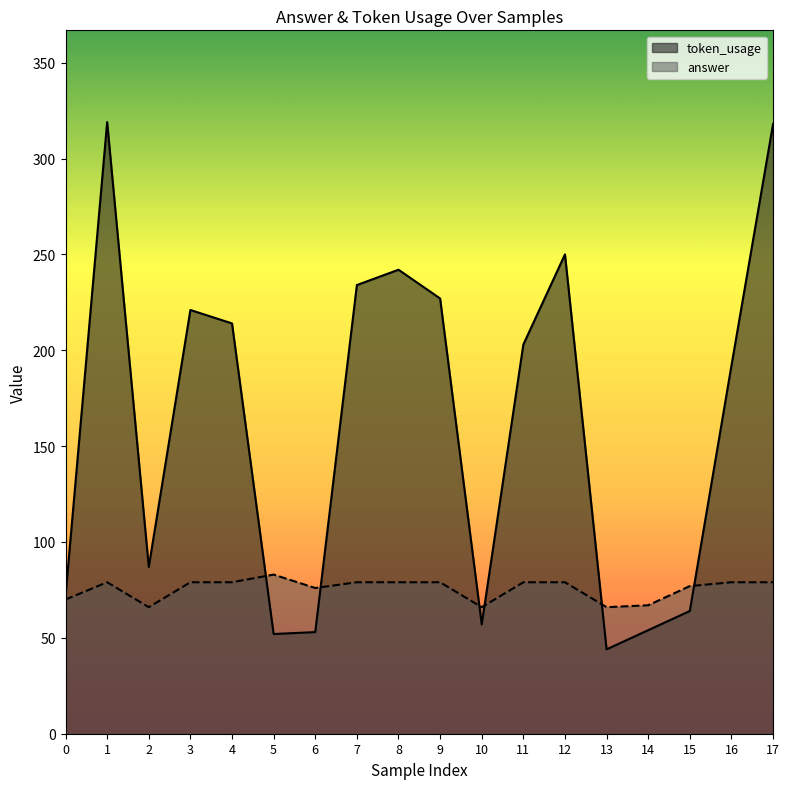

Which series has the widest spread of values?

token_usage